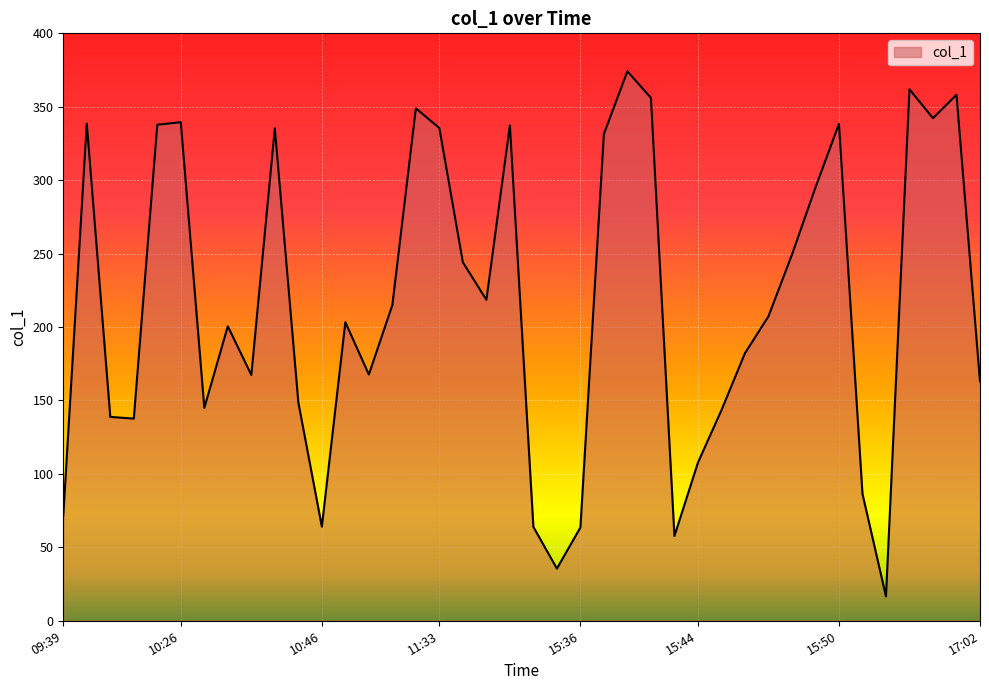

What is the maximum value shown in the chart?

374.1